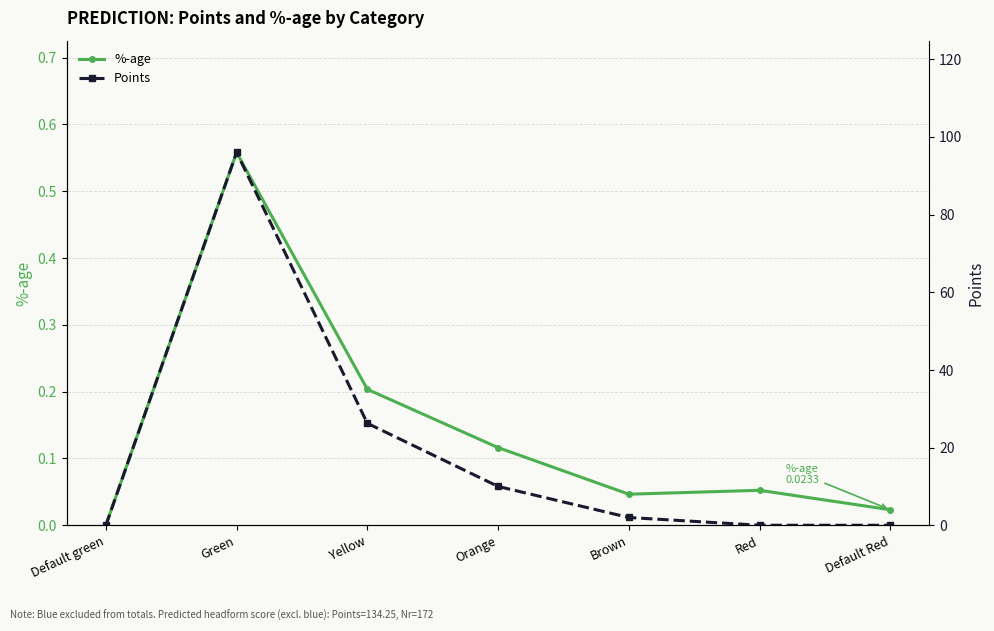

How many values in the %-age series exceed 0?

6